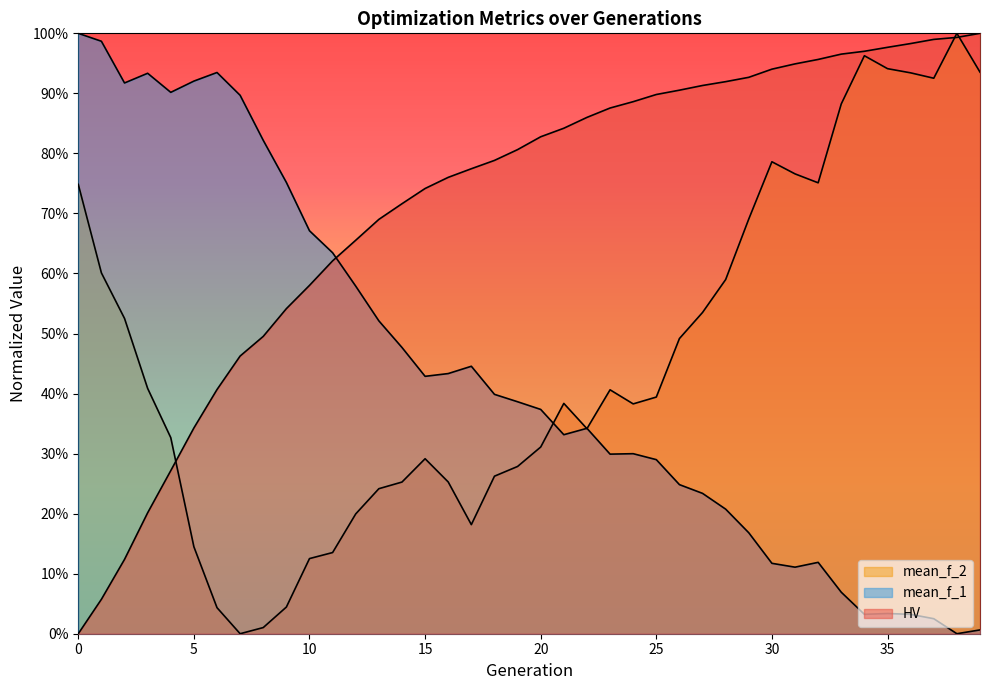

What is the greatest value displayed?

1.0